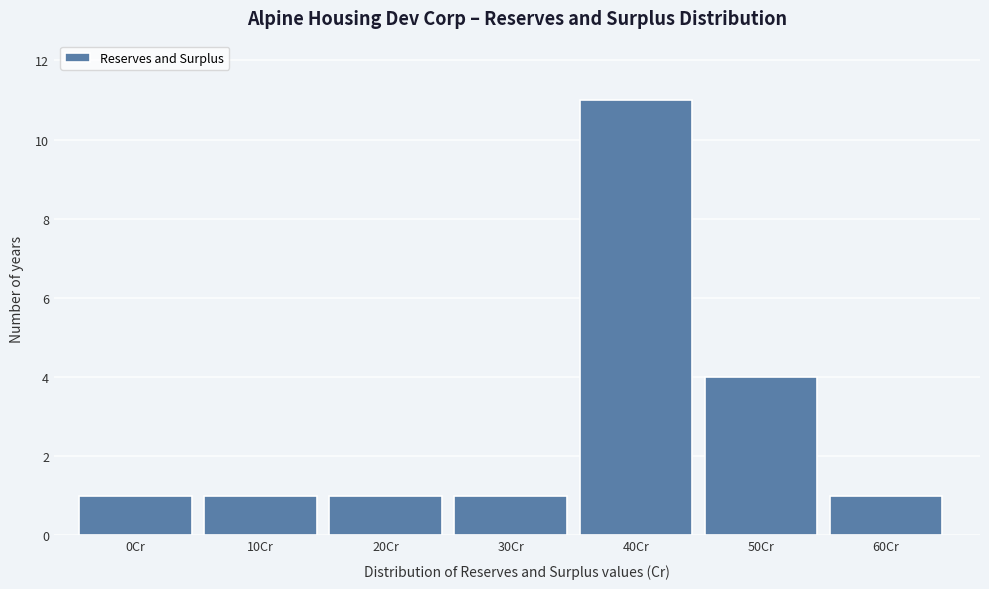

Reading left to right, transcribe all the data shown in this chart.

1	1	1	1	11	4	1